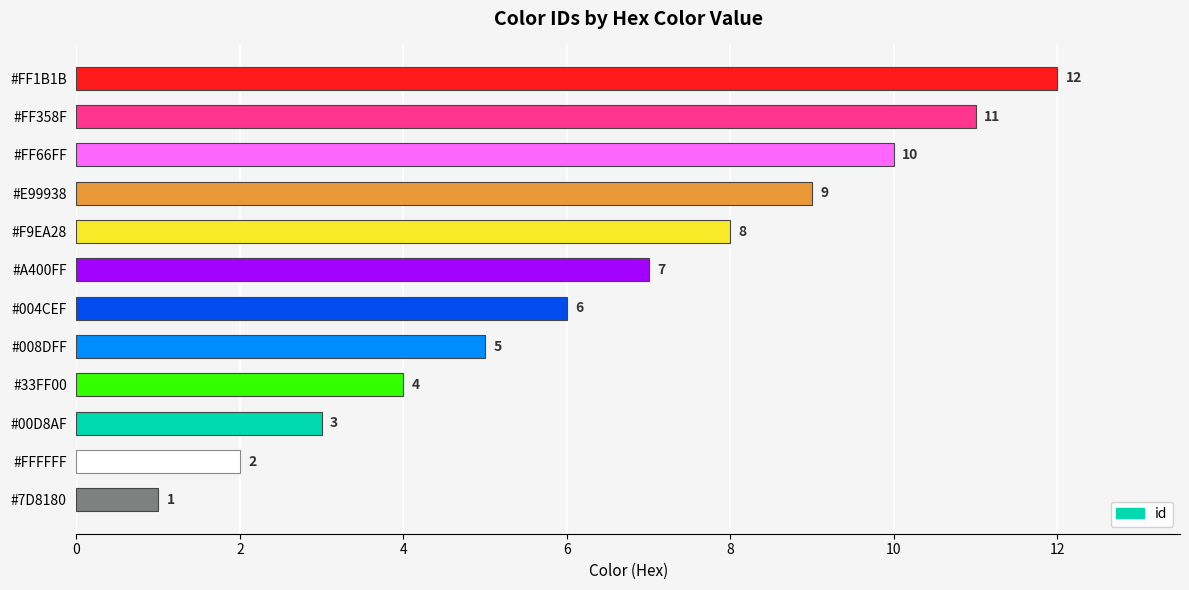

Rank the categories by value from lowest to highest.

#7D8180, #FFFFFF, #00D8AF, #33FF00, #008DFF, #004CEF, #A400FF, #F9EA28, #E99938, #FF66FF, #FF358F, #FF1B1B